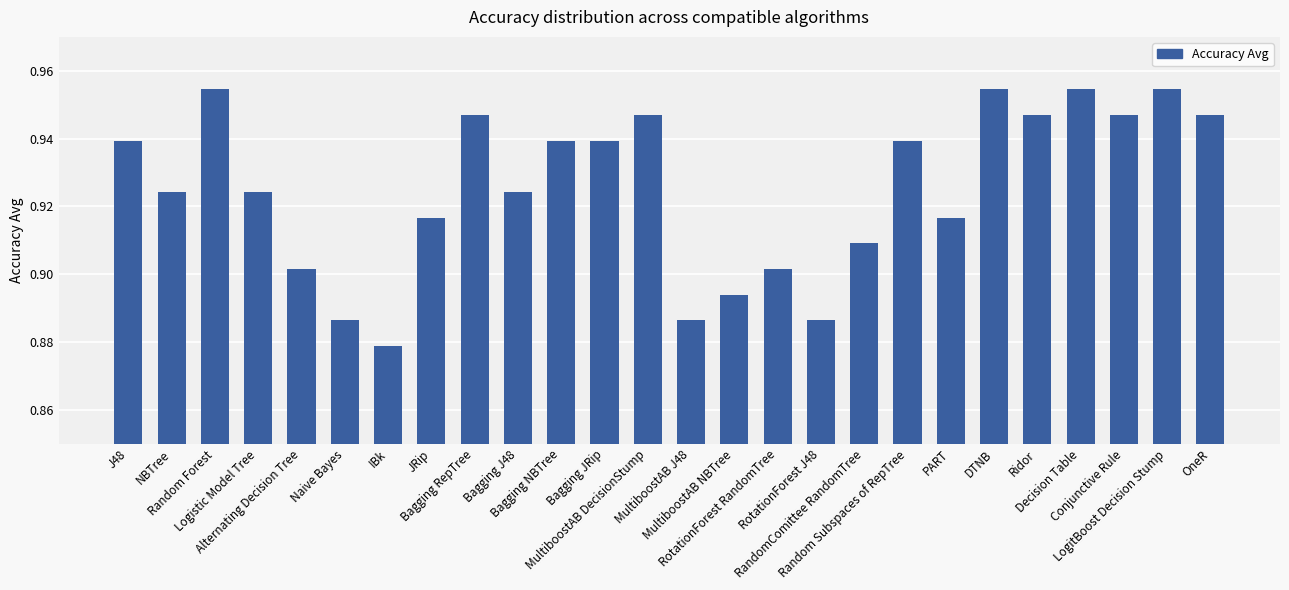

Count the values in the range 0 to 1.

26